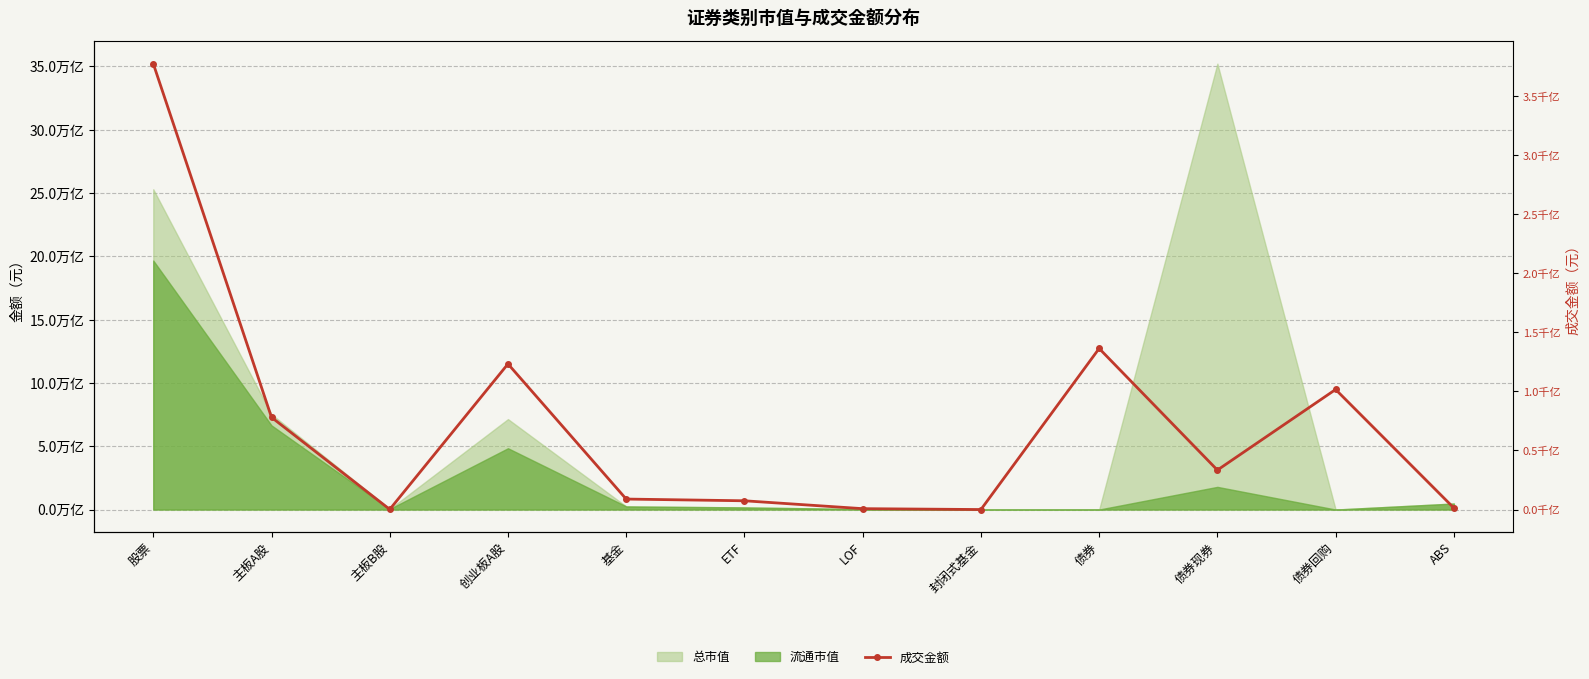

Is it true that the value at 基金 is 4183208066.1?

False